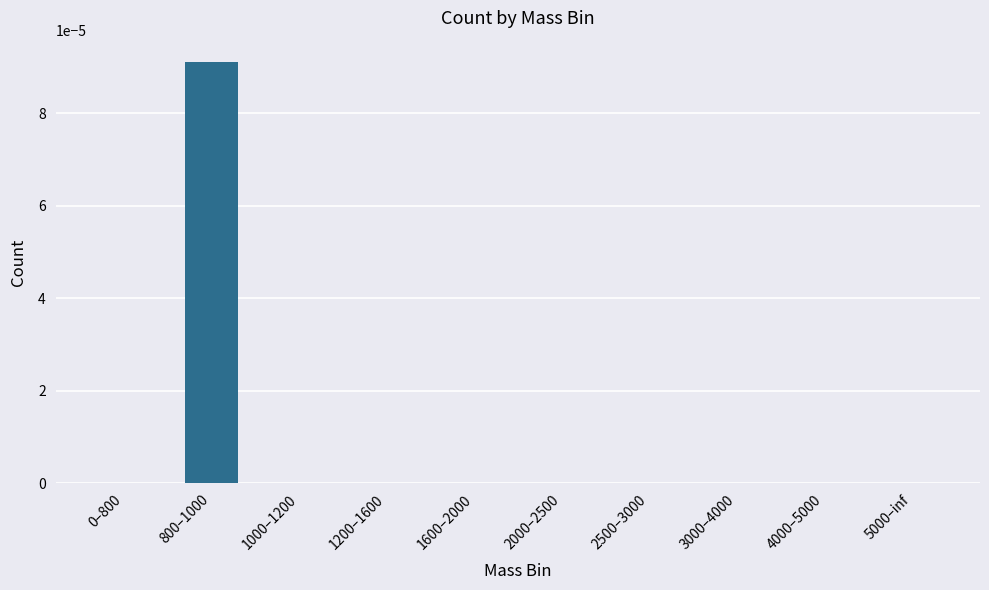

Which has a higher value, 1600–2000 or 800–1000?

800–1000